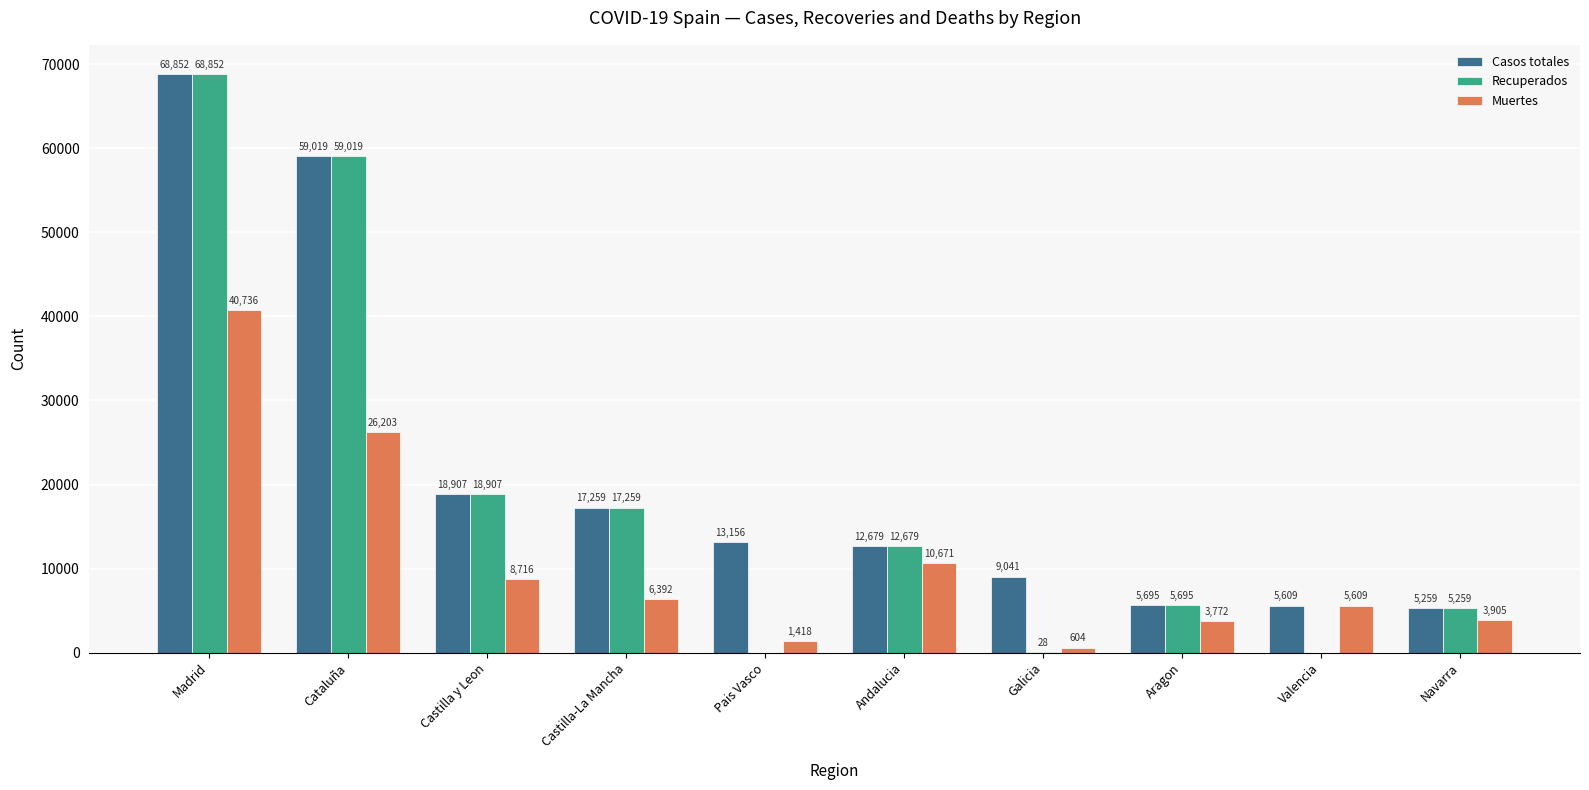

The value of Recuperados at Aragon is 8689. True or false?

False